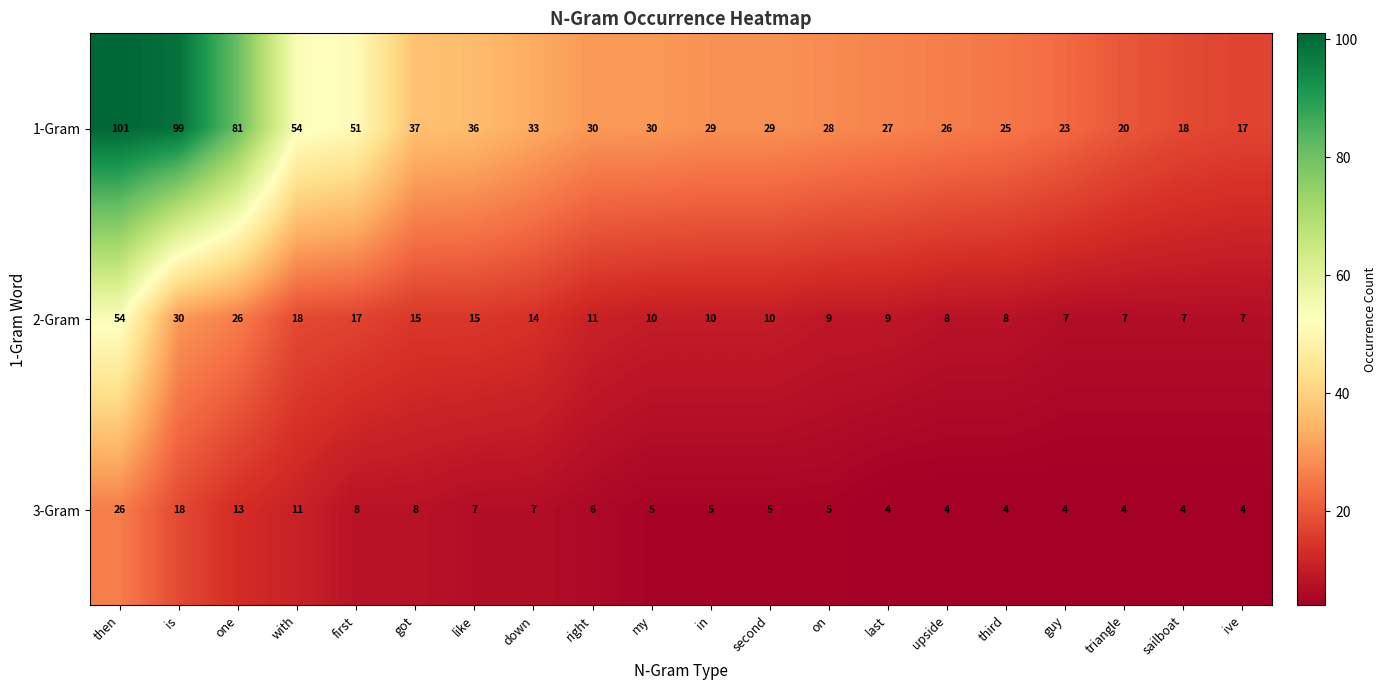

Is the value of 3-Gram at my greater than the value of 1-Gram at is?

No